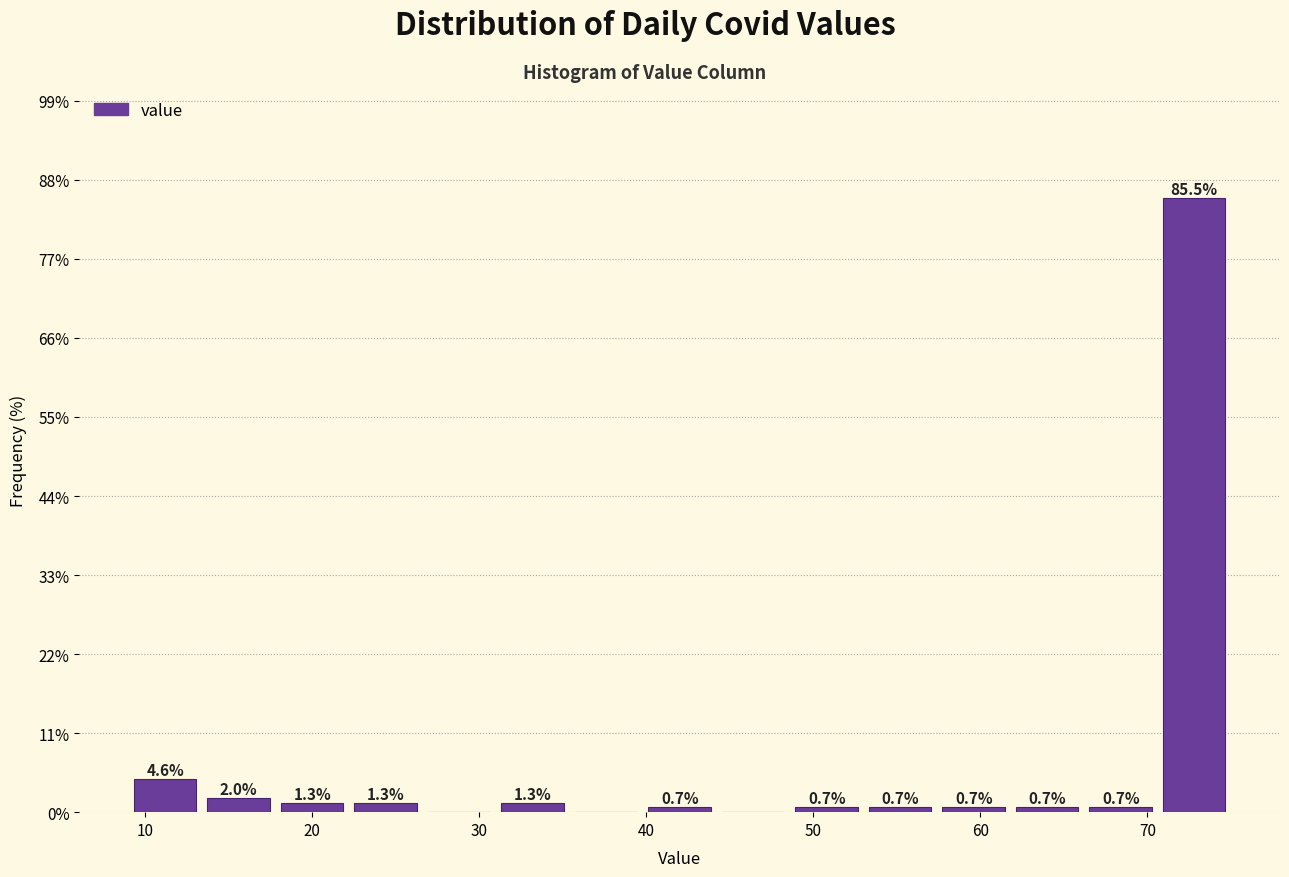

Which range on the x-axis has the tallest bar?

70.6 to 75.0